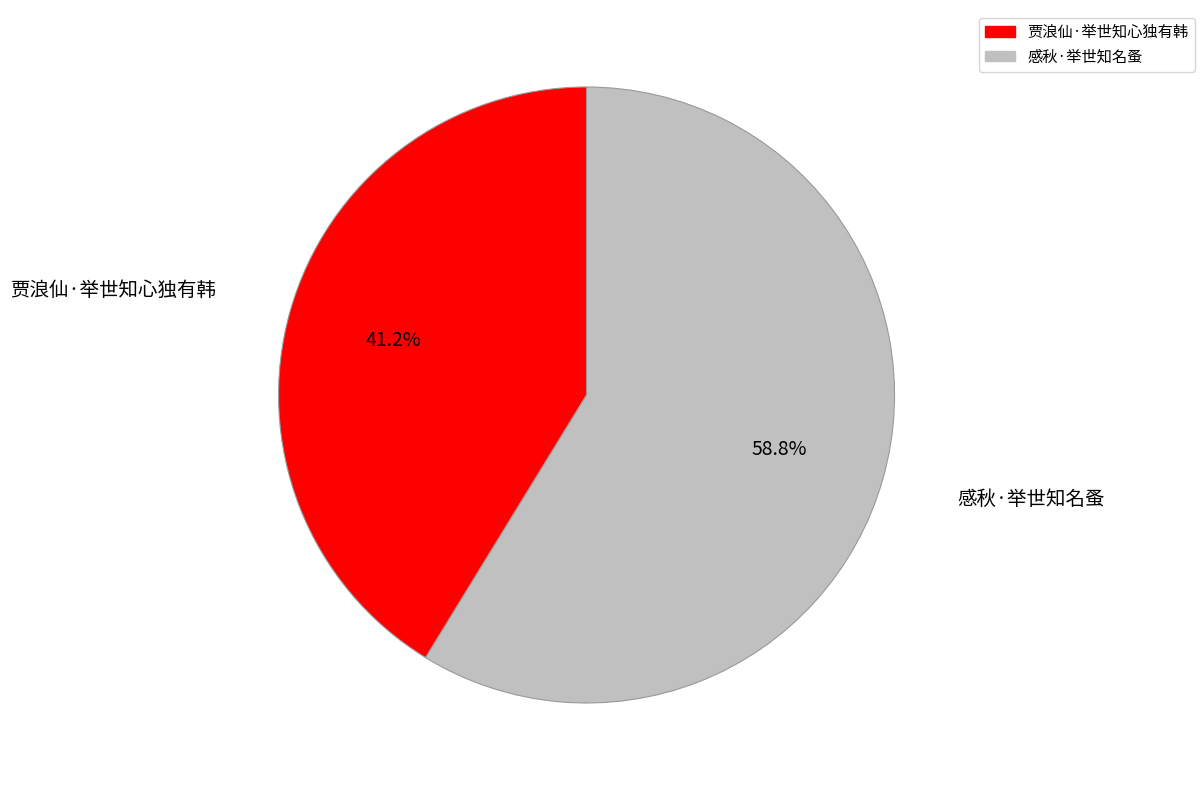

True or false: 贾浪仙·举世知心独有韩 accounts for 41% of the total.

True